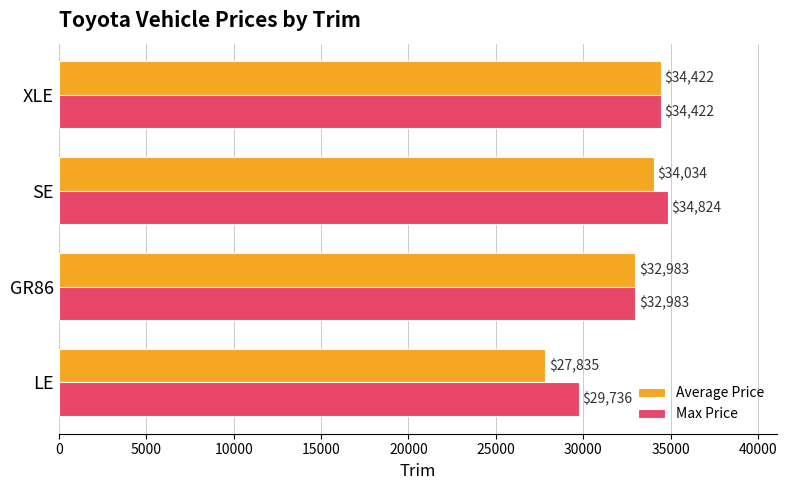

Which series has the largest range (max minus min)?

Average Price